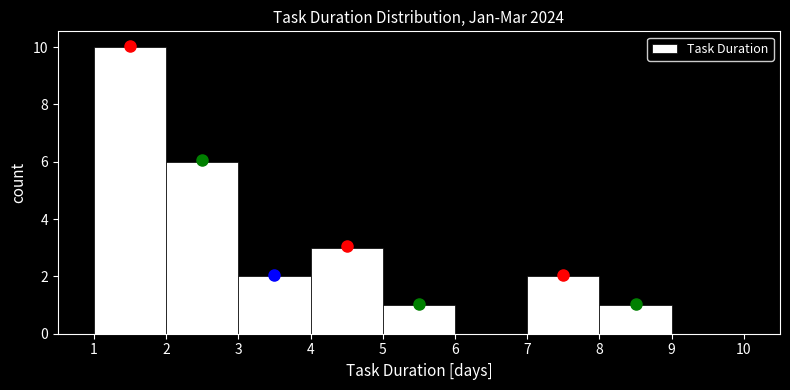

How tall is the bar that spans 1 to 2 on the x-axis? The values are not printed on the chart, so give them approximately, as read against the axis.

10